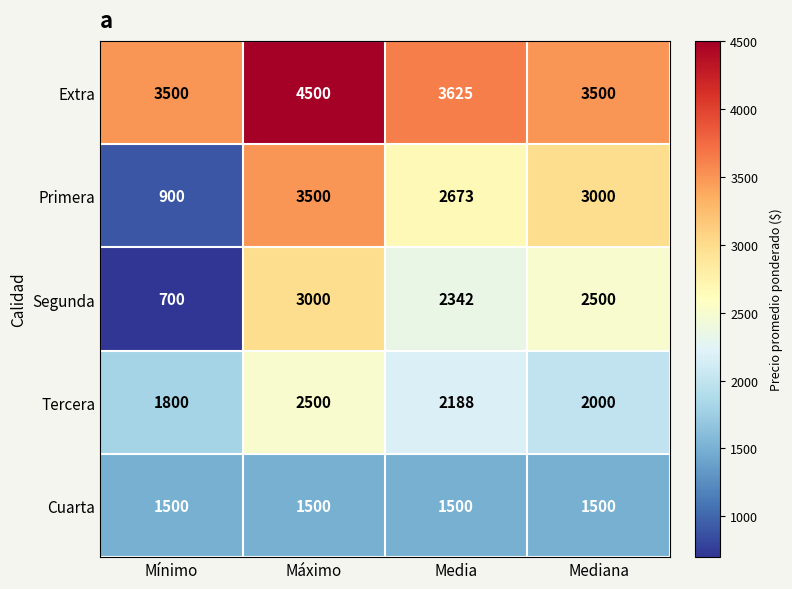

Which series changed the most between Máximo and Media?

Extra